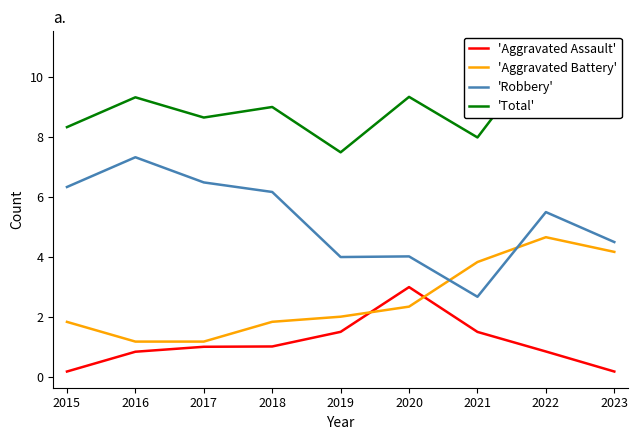

What are all the series names shown in the legend?

'Aggravated Assault', 'Aggravated Battery', 'Robbery', 'Total'